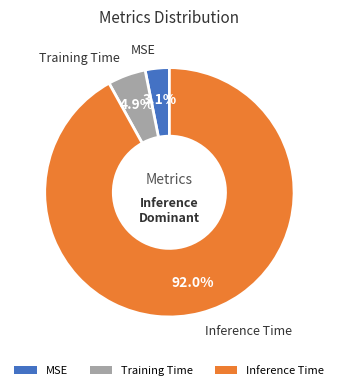

Combined, do MSE and Inference Time account for over 50%?

Yes